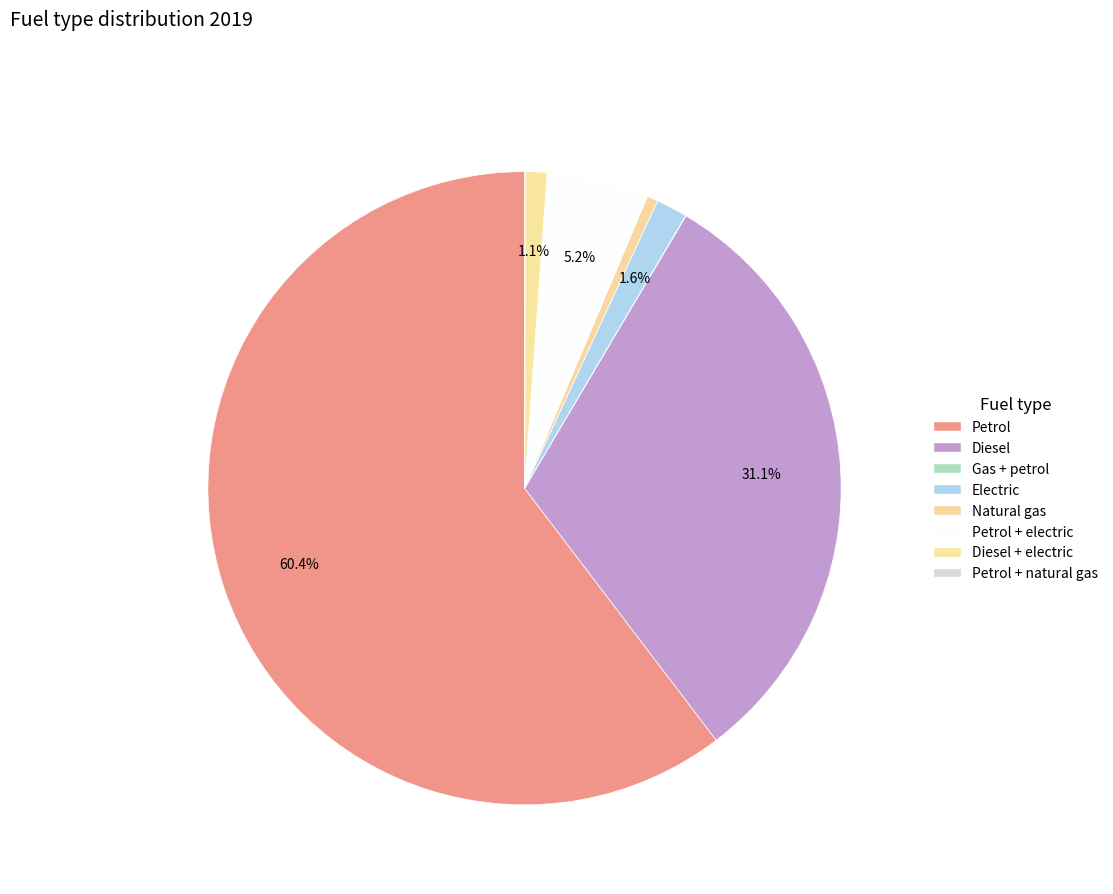

Count the number of slices in the pie.

8